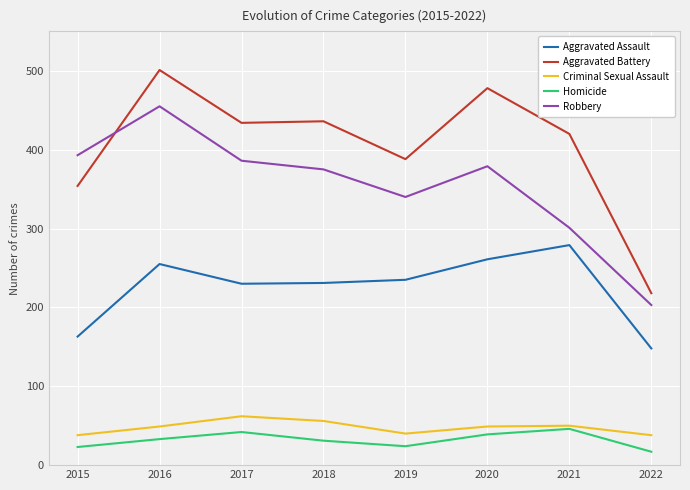

At which label does Aggravated Assault reach its minimum?

2022